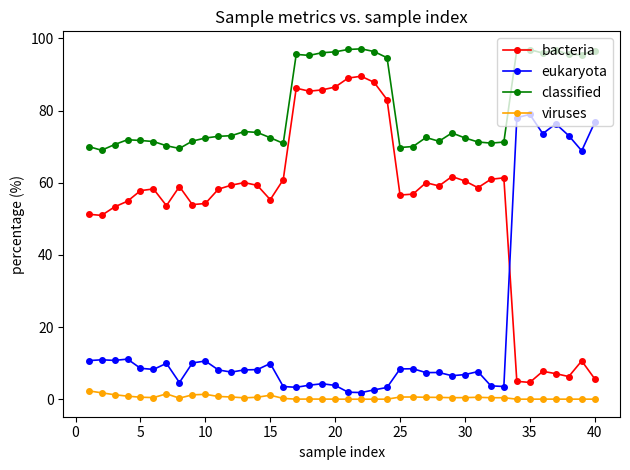

Which series has the largest total across all categories?

classified